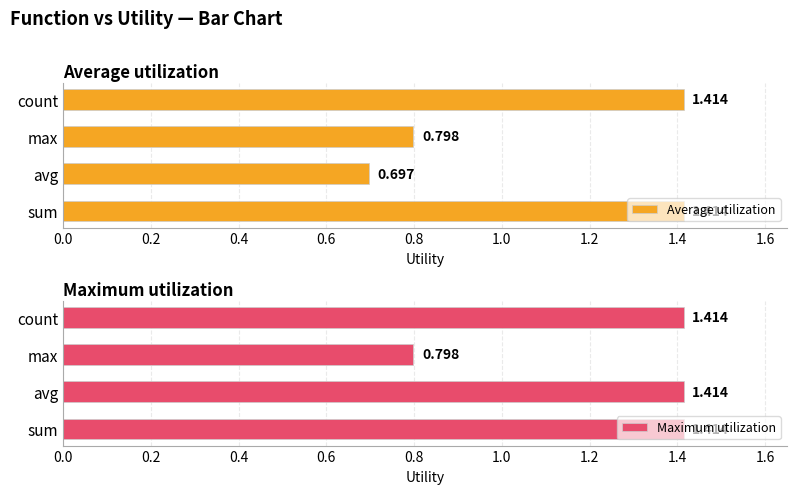

Is it true that Maximum utilization equals 0.8 at max?

True